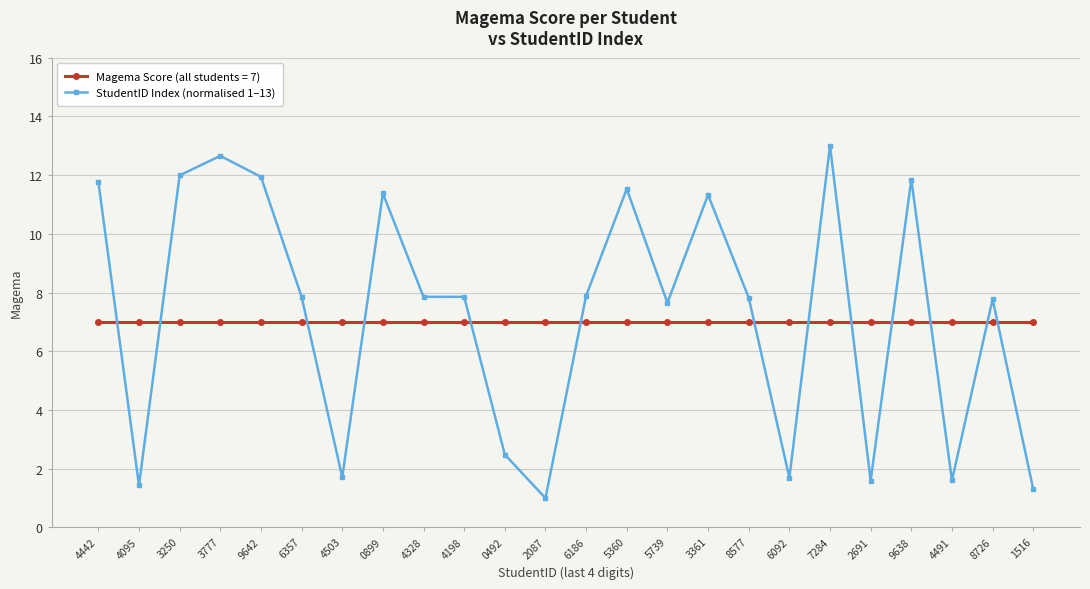

The Magema Score (all students = 7) series shows 9.2 at 2087. True or false?

False